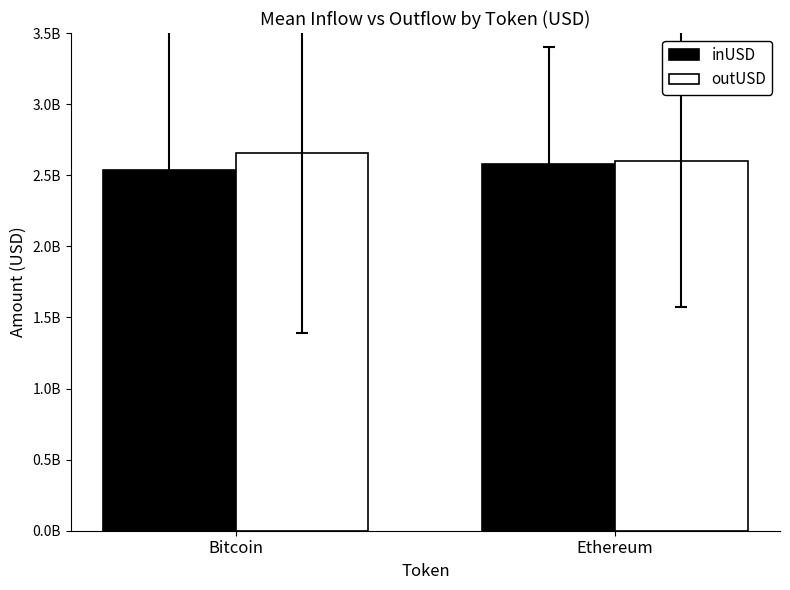

What are all the series names shown in the legend?

inUSD, outUSD